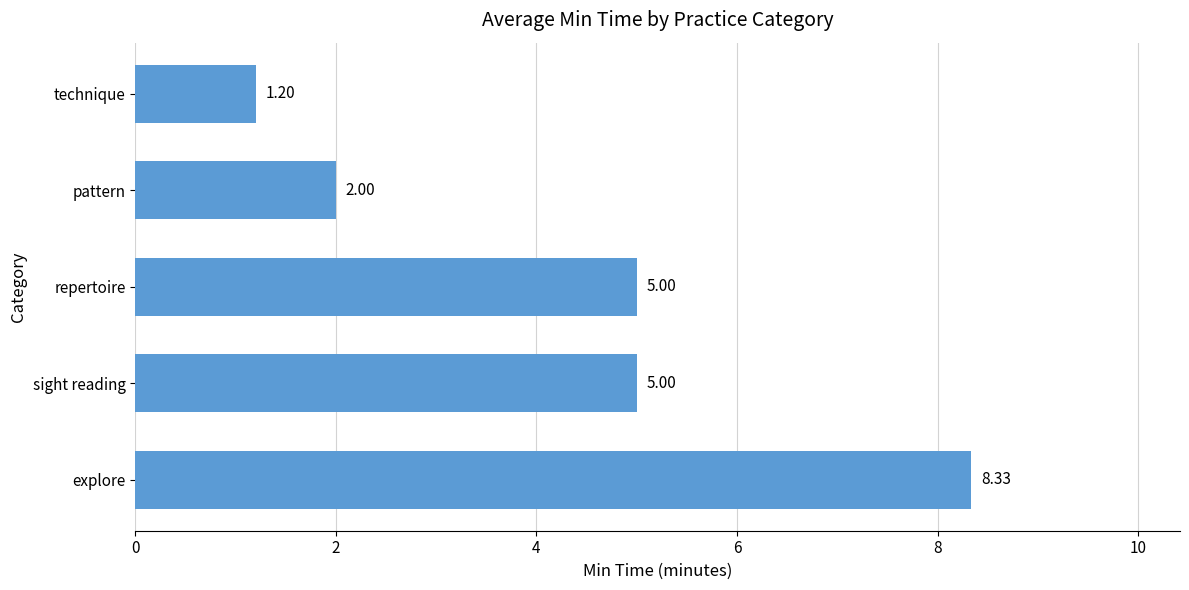

What is the average value?

4.3